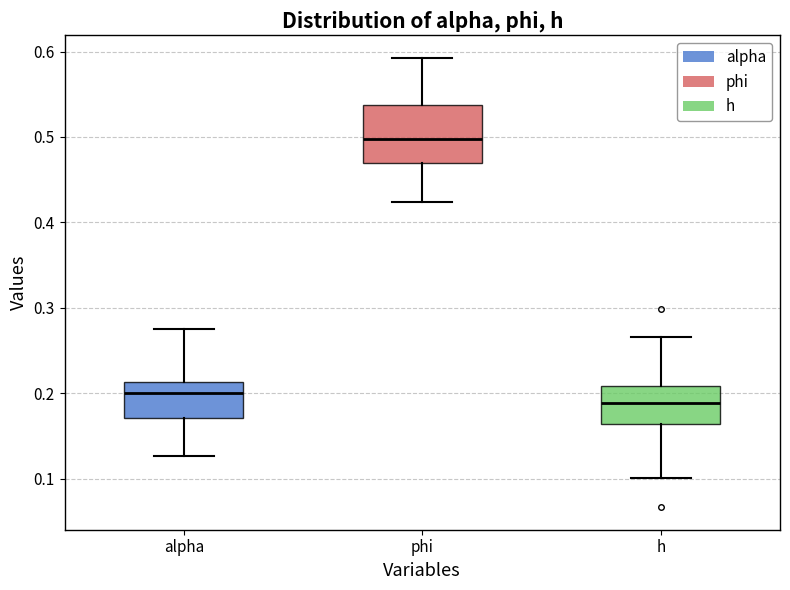

Which box is the tallest, from its lower edge to its upper edge?

phi